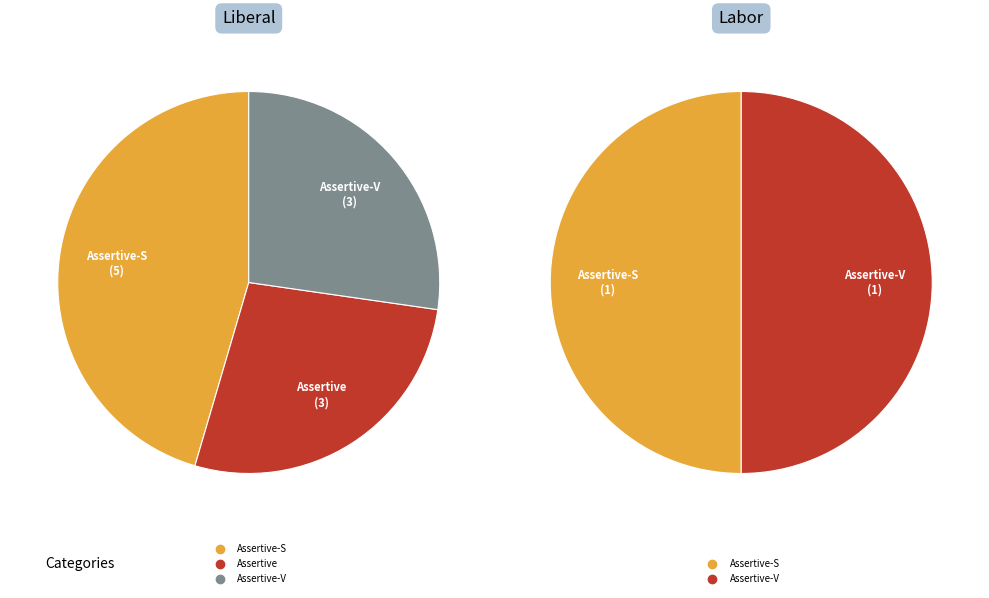

Which category has the smallest portion of the pie?

Assertive-S (Labor)